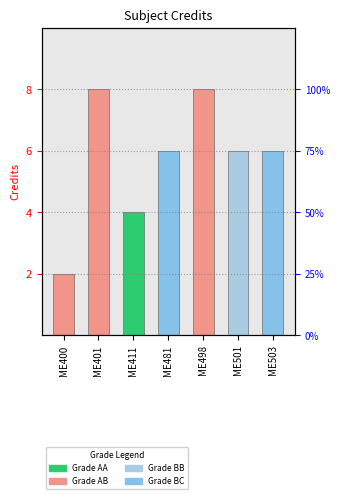

Rank the categories by value from highest to lowest.

ME401, ME498, ME481, ME501, ME503, ME411, ME400